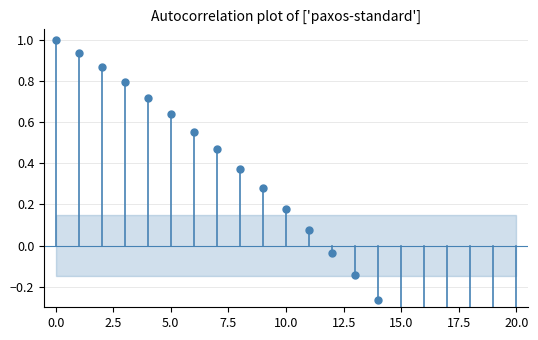

What is the difference between the maximum and second lowest values?

1.9